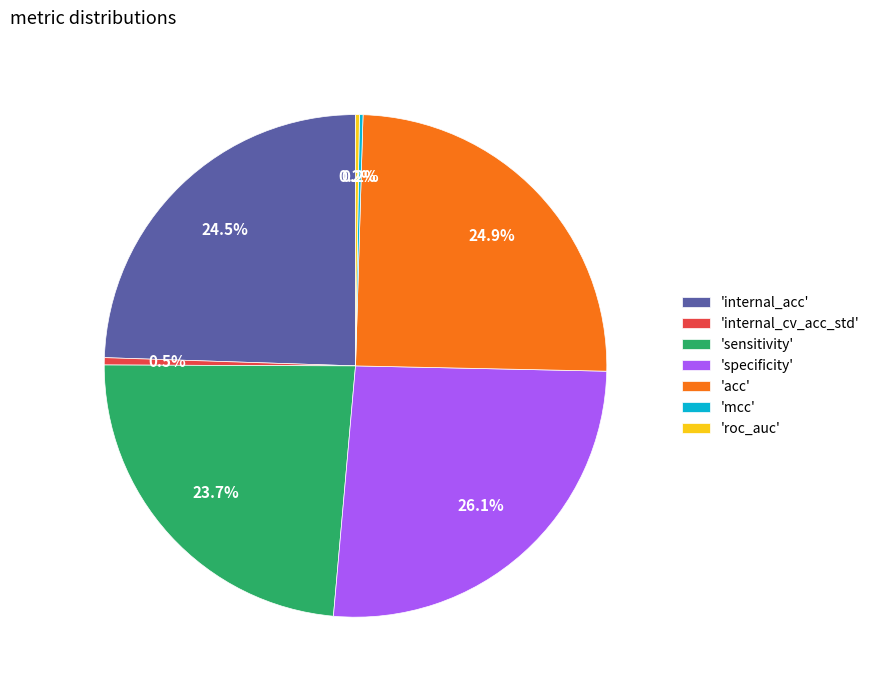

How much of the chart is everything except 'acc'?

75.1%